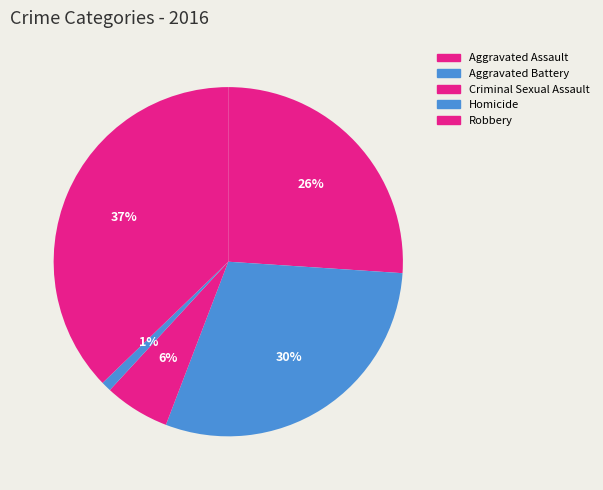

Combined, what portion of the pie is Aggravated Battery and Criminal Sexual Assault?

35.8%